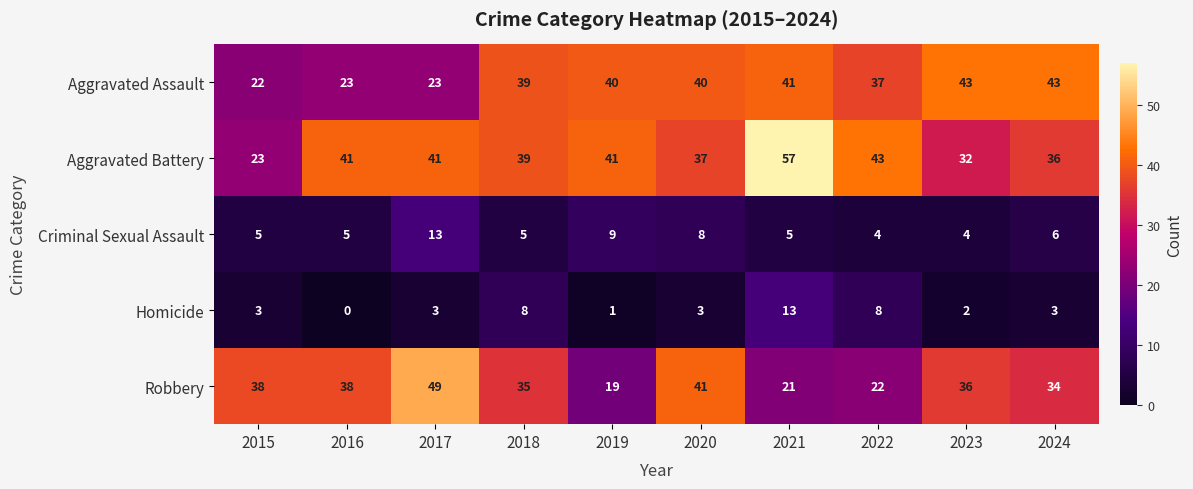

What is the difference between the maximum and second lowest values in the Homicide series?

12